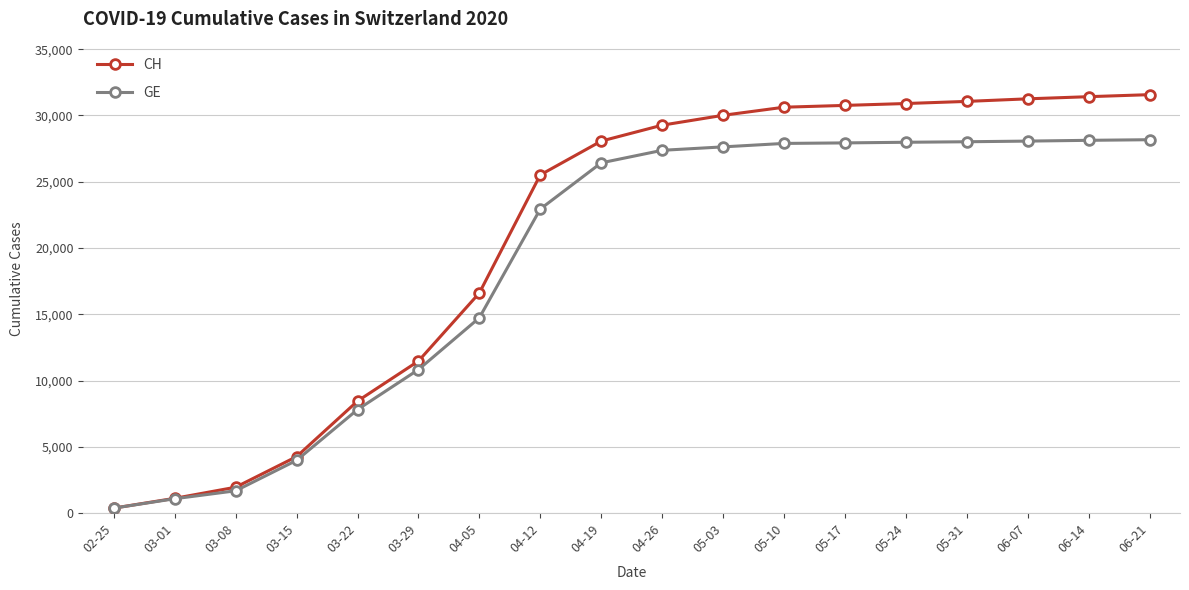

The value of CH at 03-08 is 1952. True or false?

True